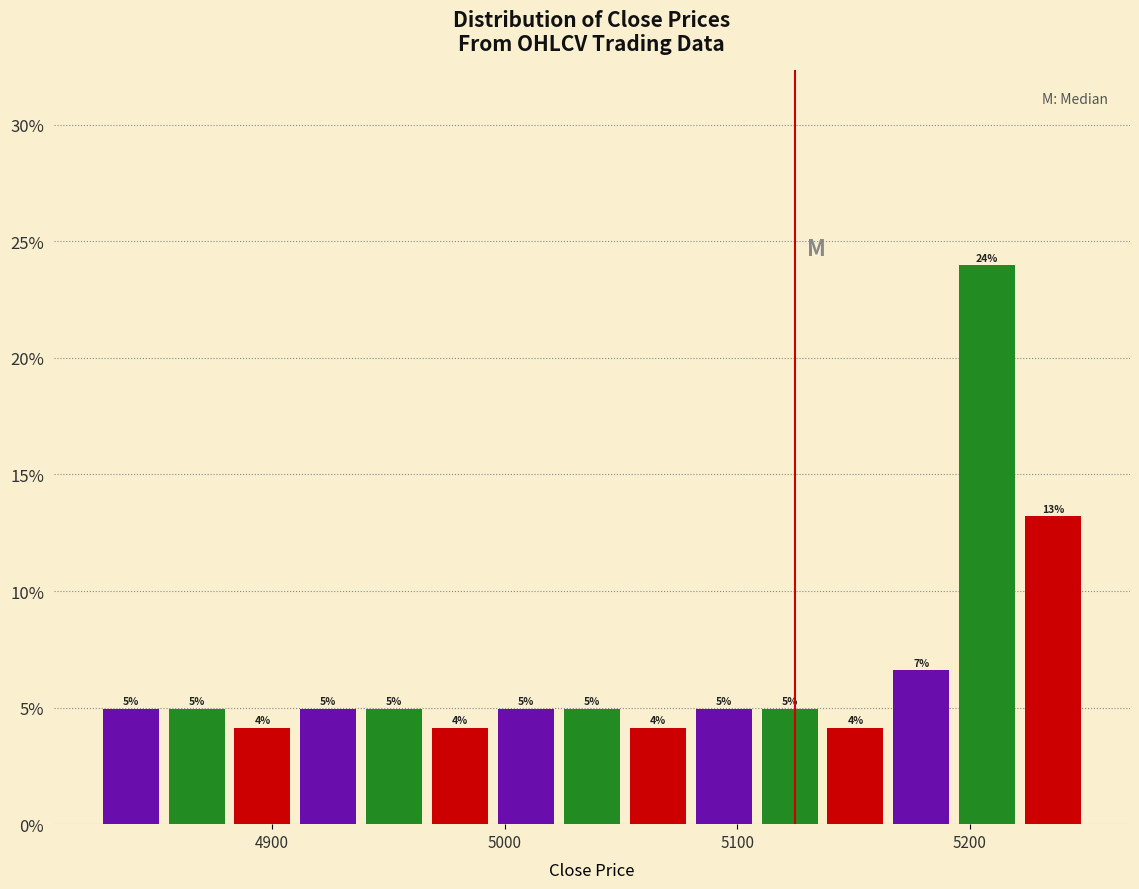

Read against the x-axis, roughly where is the centre of the tallest bar?

5210